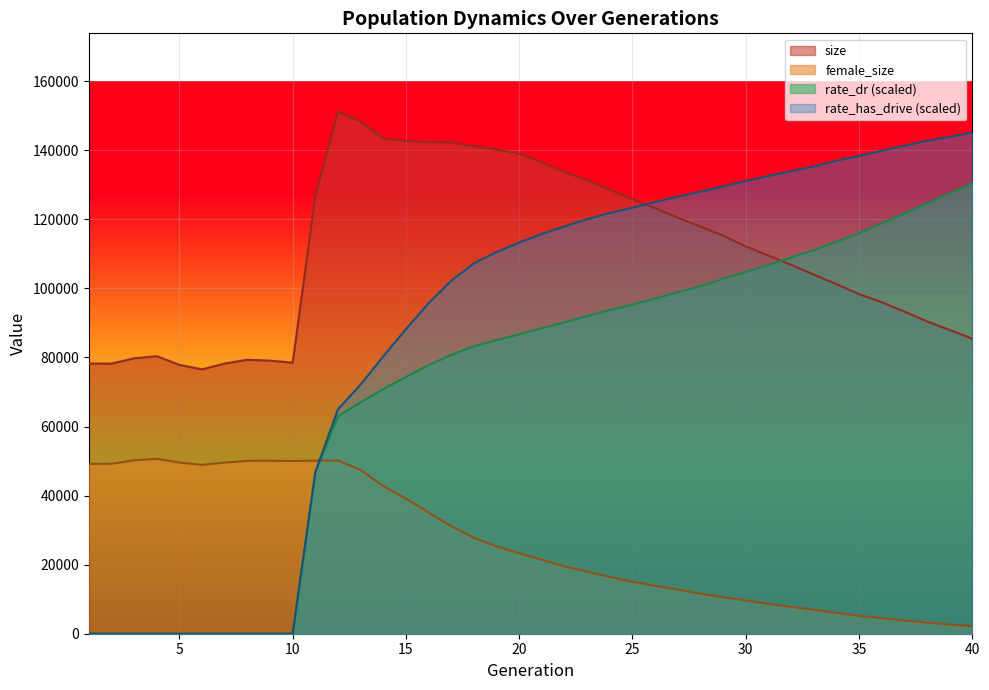

Between 7 and 14, which series saw the biggest shift?

rate_has_drive